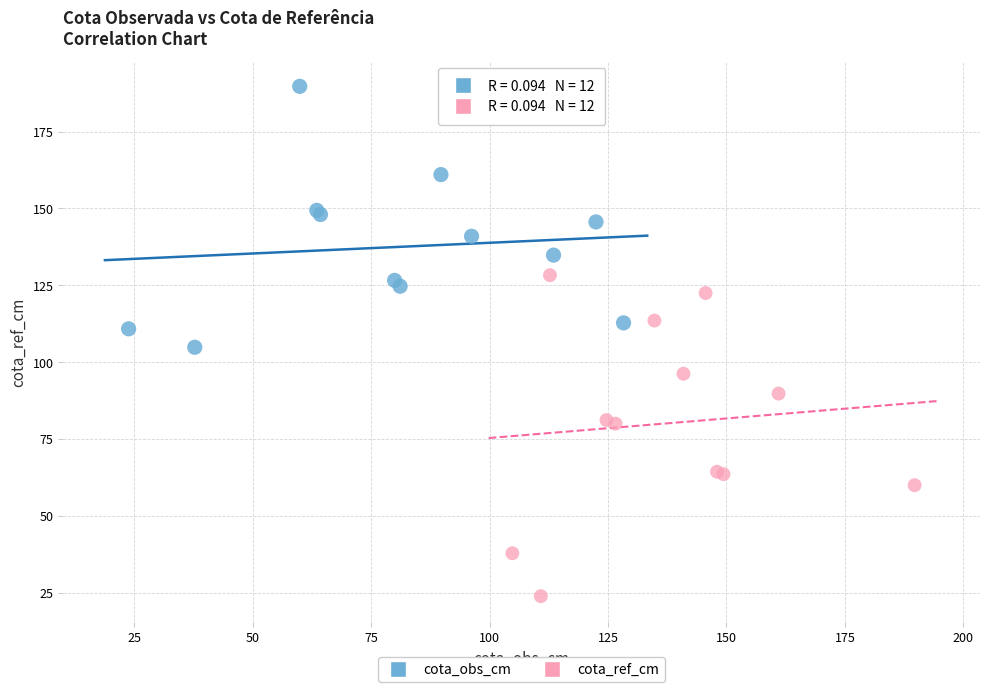

What are all the series names shown in the legend?

cota_obs_cm, cota_ref_cm